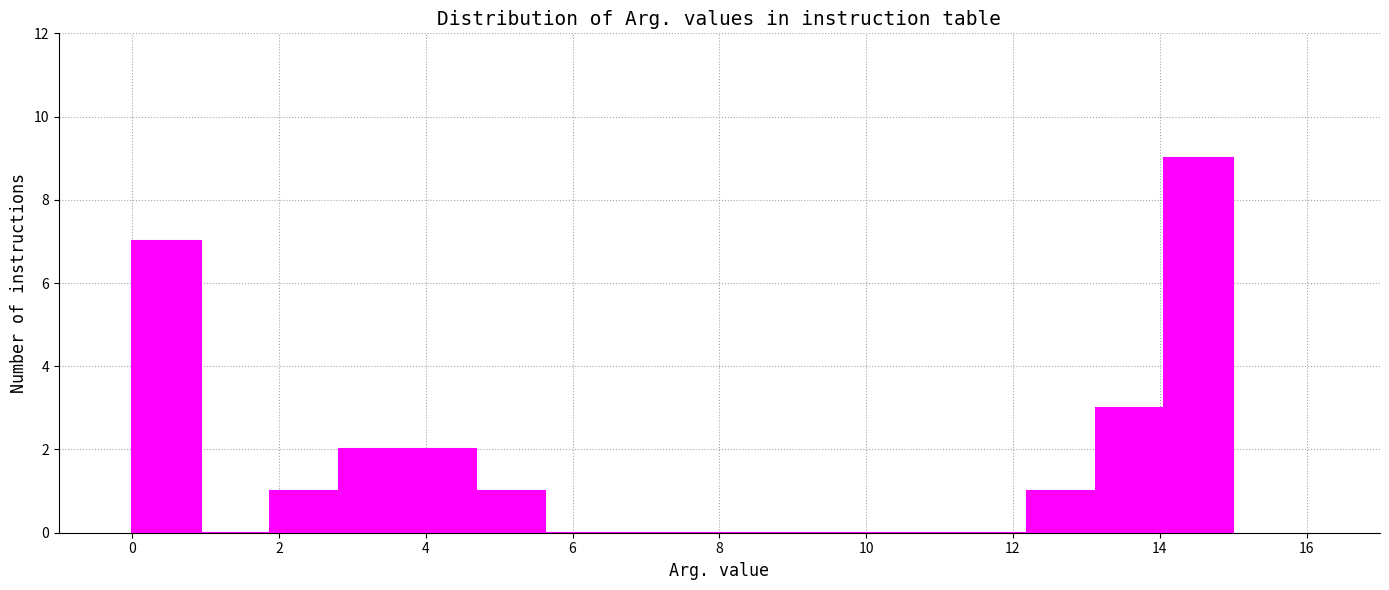

Reading left to right, list every bar in this chart as the range it spans on the x-axis followed by its height. Neither the bar edges nor the heights are printed on the chart, so give them approximately, as read against the axes.

0.0 to 1.0: 7
1.0 to 1.8: 0
1.8 to 2.8: 1
2.8 to 3.8: 2
3.8 to 4.6: 2
4.6 to 5.6: 1
5.6 to 6.6: 0
6.6 to 7.6: 0
7.6 to 8.4: 0
8.4 to 9.4: 0
9.4 to 10.4: 0
10.4 to 11.2: 0
11.2 to 12.2: 0
12.2 to 13.2: 1
13.2 to 14.0: 3
14.0 to 15.0: 9